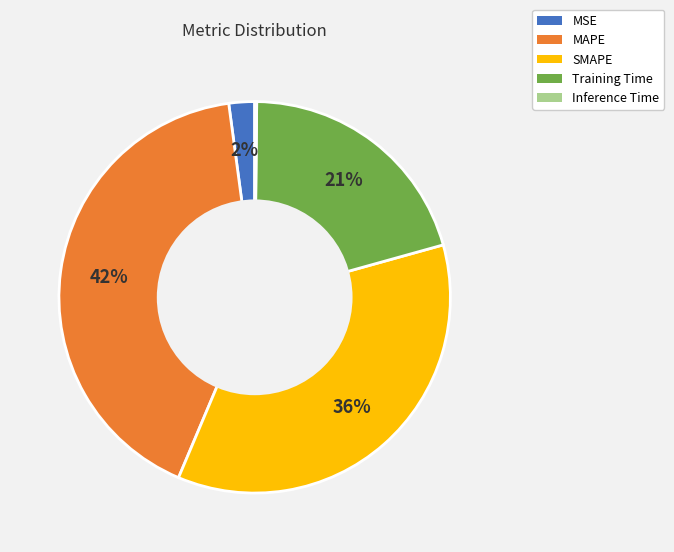

Is it true that SMAPE is 30% of the pie?

False